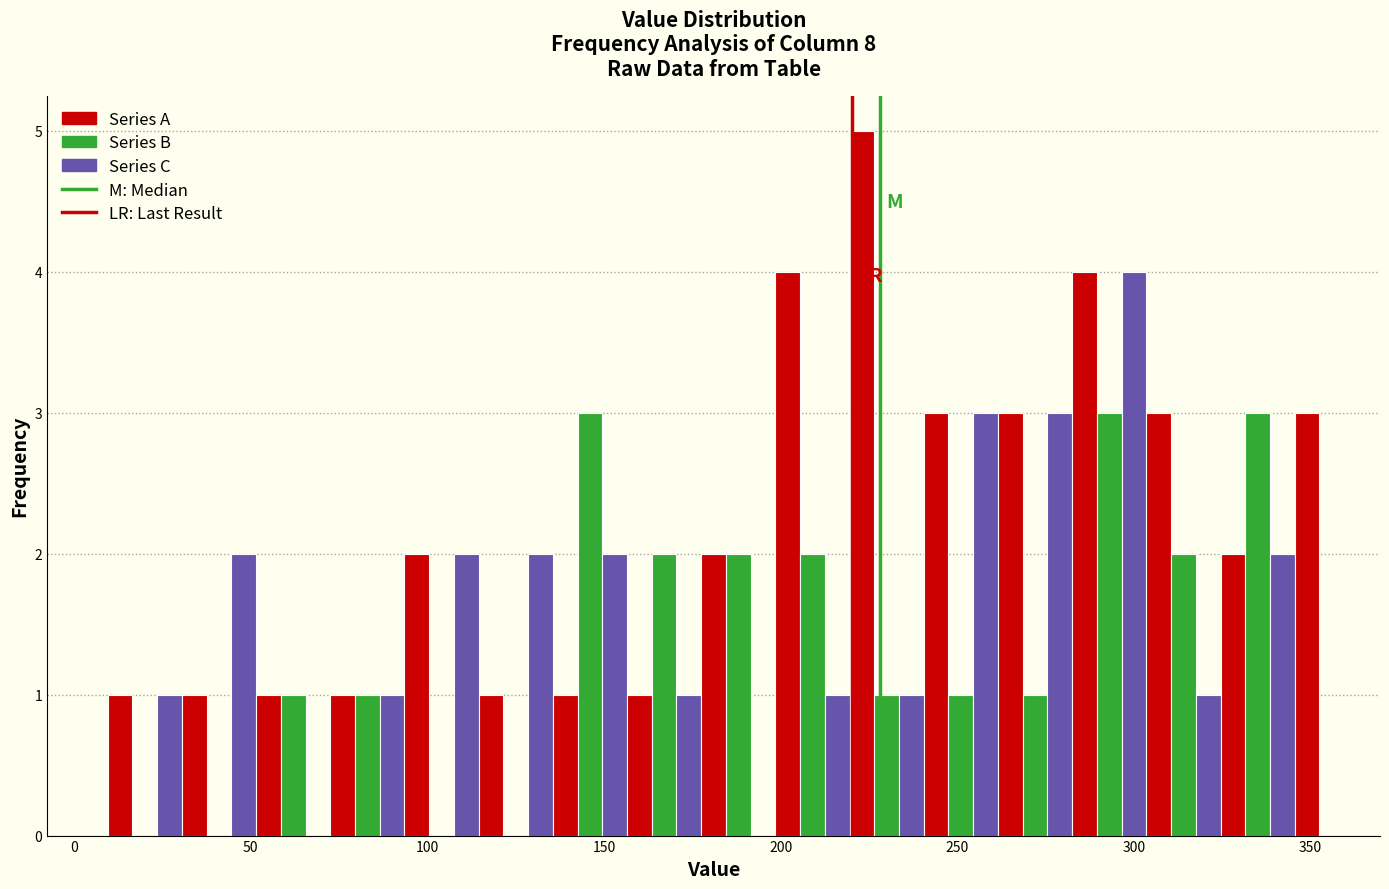

Around what value on the x-axis is the tallest bar? Give the approximate position of its centre, as read against the axis.

225